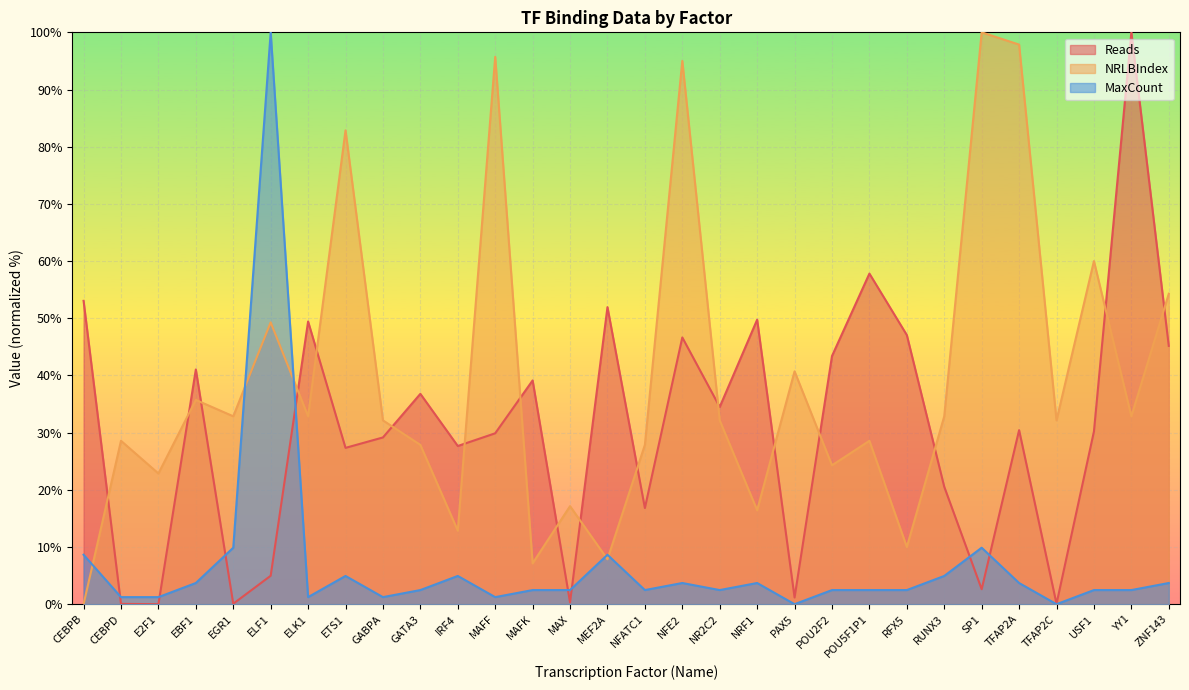

Reading left to right, list all the values displayed in this chart.

Reads: CEBPB=53.0	CEBPD=0.1	E2F1=0.0	EBF1=41.0	EGR1=0.1	ELF1=5.0	ELK1=49.4	ETS1=27.3	GABPA=29.2	GATA3=36.8	IRF4=27.7	MAFF=29.9	MAFK=39.1	MAX=0.3	MEF2A=51.9	NFATC1=16.8	NFE2=46.6	NR2C2=34.5	NRF1=49.7	PAX5=1.2	POU2F2=43.4	POU5F1P1=57.8	RFX5=47.1	RUNX3=20.5	SP1=2.6	TFAP2A=30.4	TFAP2C=0.1	USF1=30.2	YY1=100.0	ZNF143=45.2
NRLBIndex: CEBPB=0.0	CEBPD=28.6	E2F1=22.9	EBF1=35.7	EGR1=32.9	ELF1=49.3	ELK1=32.9	ETS1=82.9	GABPA=32.1	GATA3=27.9	IRF4=12.9	MAFF=95.7	MAFK=7.1	MAX=17.1	MEF2A=7.9	NFATC1=27.9	NFE2=95.0	NR2C2=32.1	NRF1=16.4	PAX5=40.7	POU2F2=24.3	POU5F1P1=28.6	RFX5=10.0	RUNX3=32.9	SP1=100.0	TFAP2A=97.9	TFAP2C=32.1	USF1=60.0	YY1=32.9	ZNF143=54.3
MaxCount: CEBPB=8.6	CEBPD=1.2	E2F1=1.2	EBF1=3.7	EGR1=9.9	ELF1=100.0	ELK1=1.2	ETS1=4.9	GABPA=1.2	GATA3=2.5	IRF4=4.9	MAFF=1.2	MAFK=2.5	MAX=2.5	MEF2A=8.6	NFATC1=2.5	NFE2=3.7	NR2C2=2.5	NRF1=3.7	PAX5=0.0	POU2F2=2.5	POU5F1P1=2.5	RFX5=2.5	RUNX3=4.9	SP1=9.9	TFAP2A=3.7	TFAP2C=0.0	USF1=2.5	YY1=2.5	ZNF143=3.7